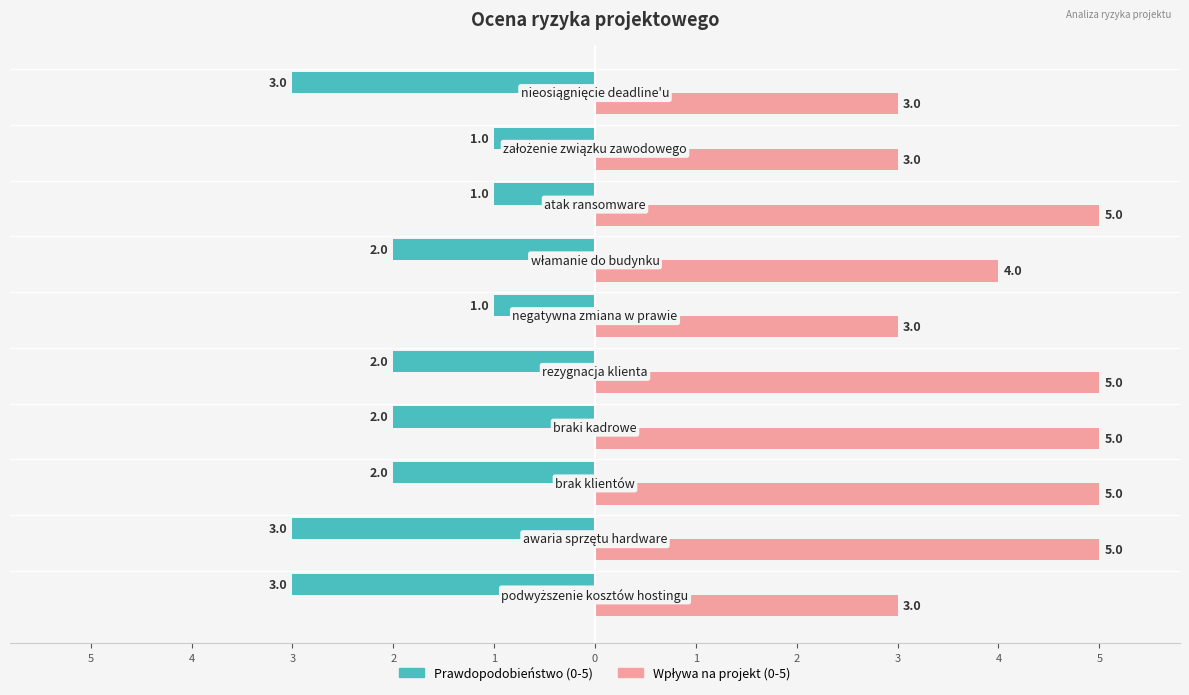

What are all the series names shown in the legend?

Prawdopodobieństwo (0-5), Wpływa na projekt (0-5)